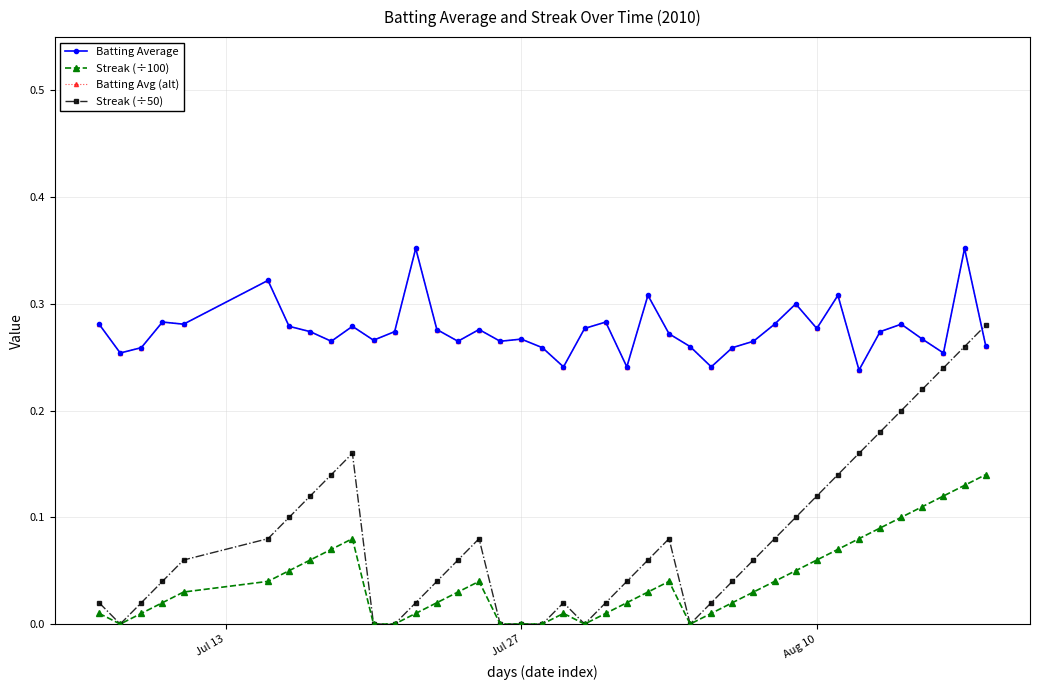

What is the difference between the second highest and minimum values in the Streak (÷50) series?

0.3